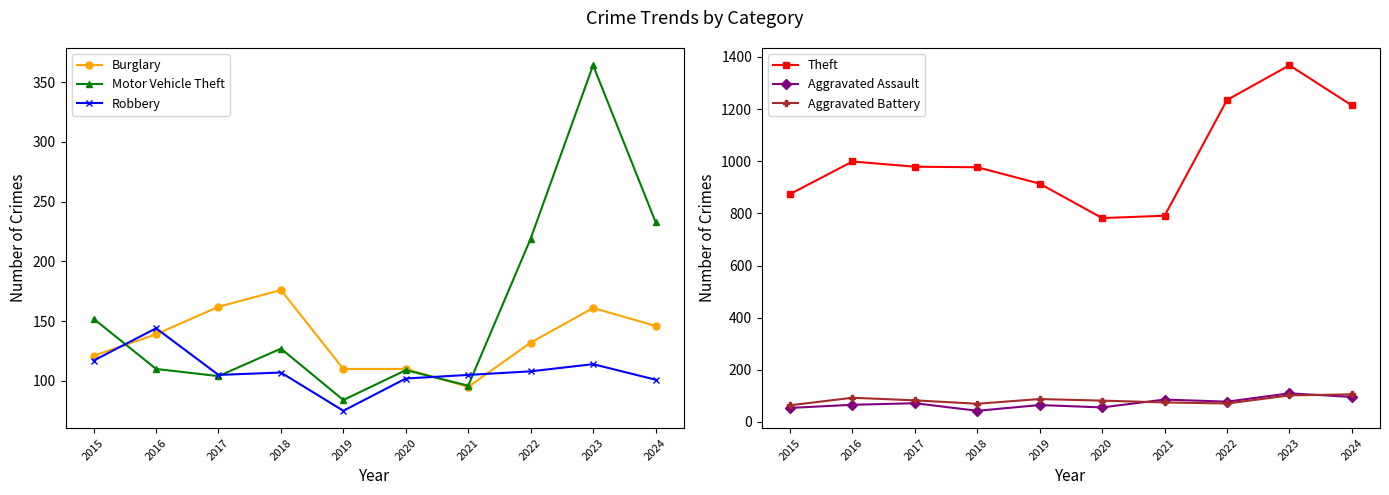

Which series ends up on top after the final intersection of Aggravated Battery and Robbery?

Aggravated Battery